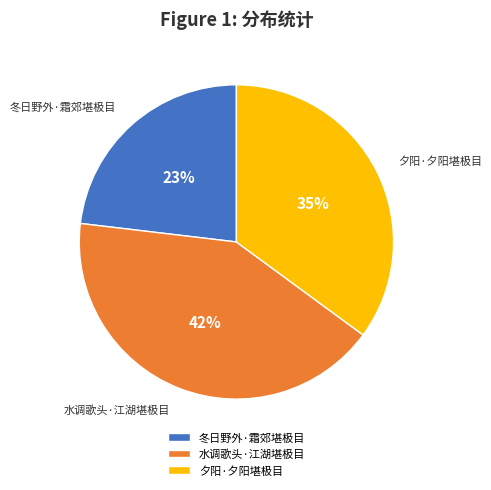

What is the largest slice in the pie chart?

水调歌头·江湖堪极目